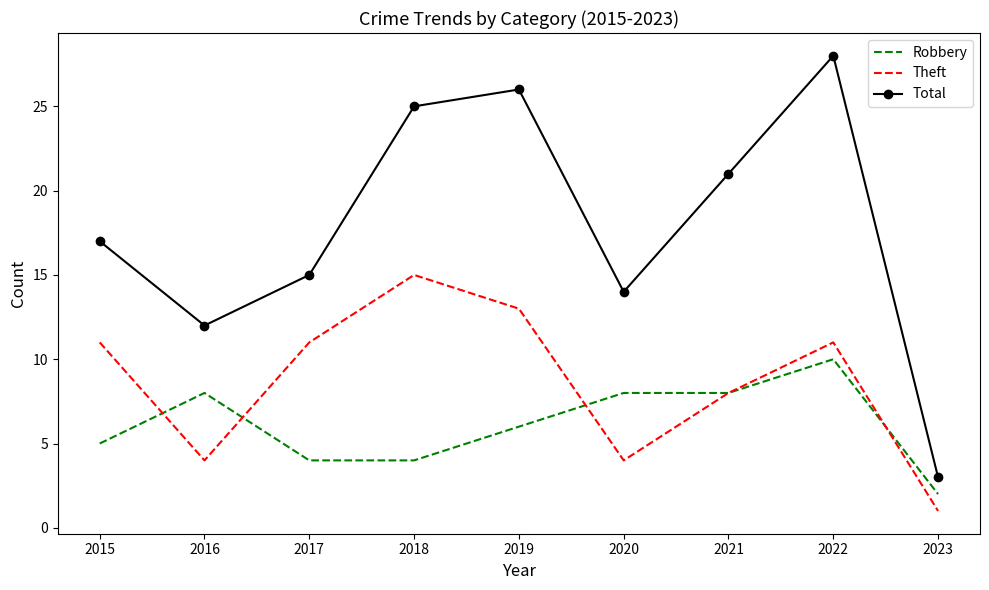

How many distinct data groups are displayed?

3